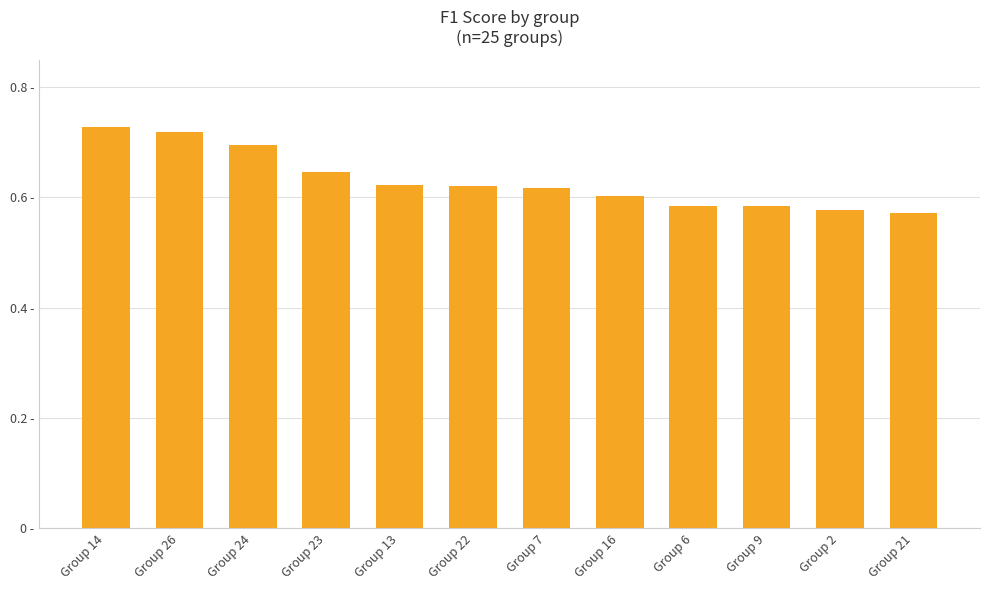

The value at Group 22 is 0.6. True or false?

True